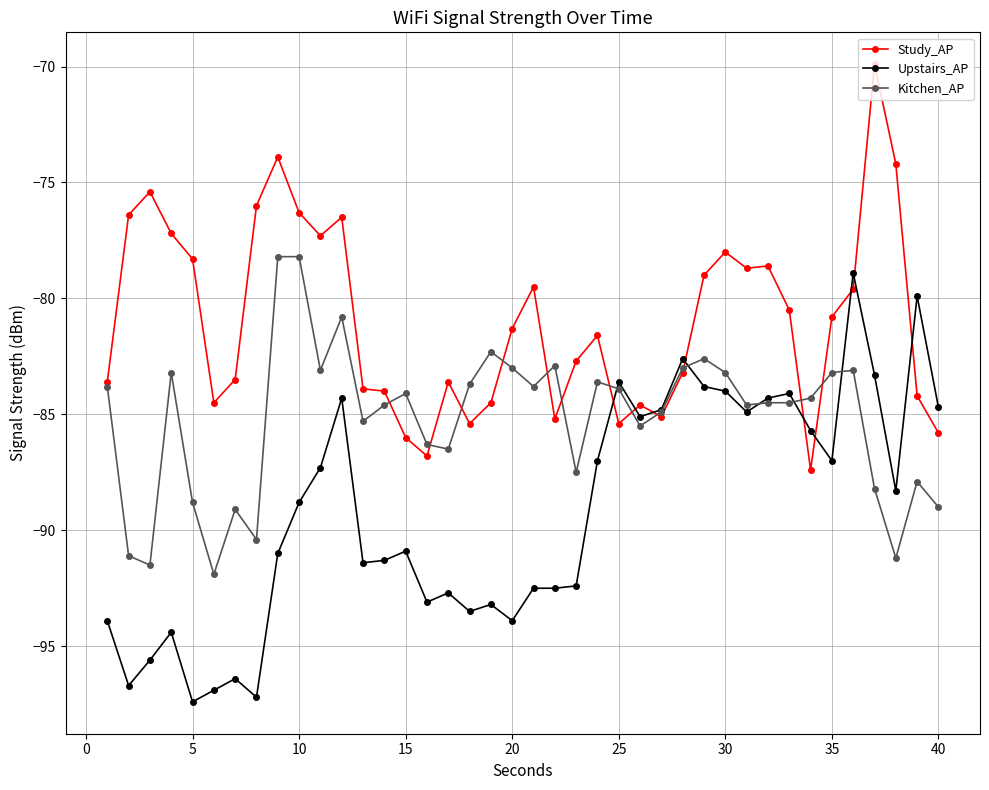

How many data points in Upstairs_AP are above -88?

18